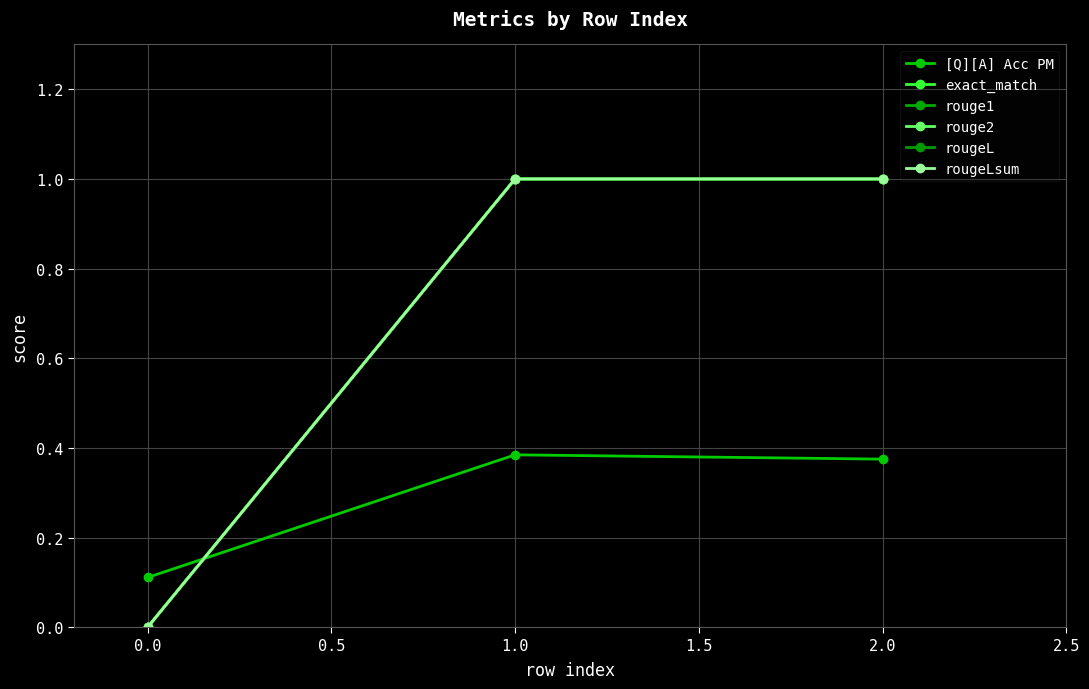

How many lines are shown in the chart?

6